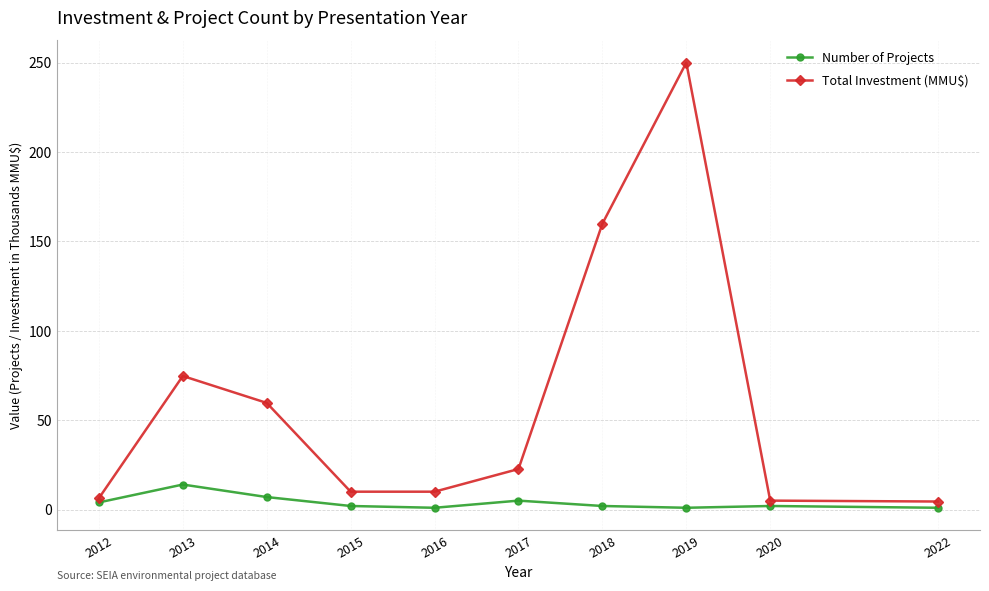

Rank the series by their maximum value, from highest to lowest.

Total Investment (MMU$), Number of Projects